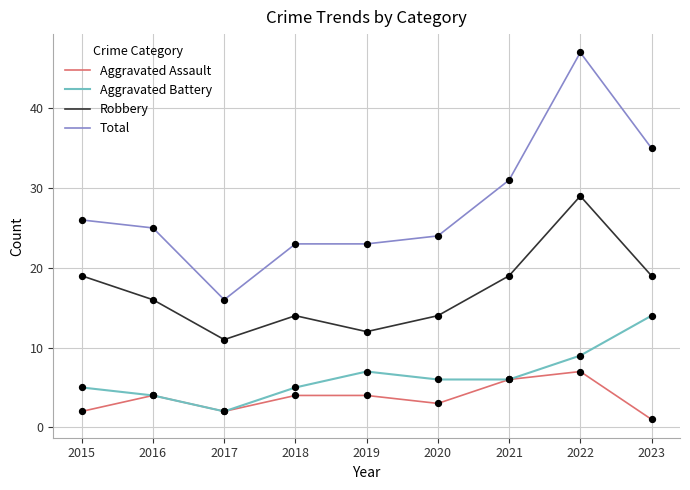

At how many categories does at least one series exceed 42?

1